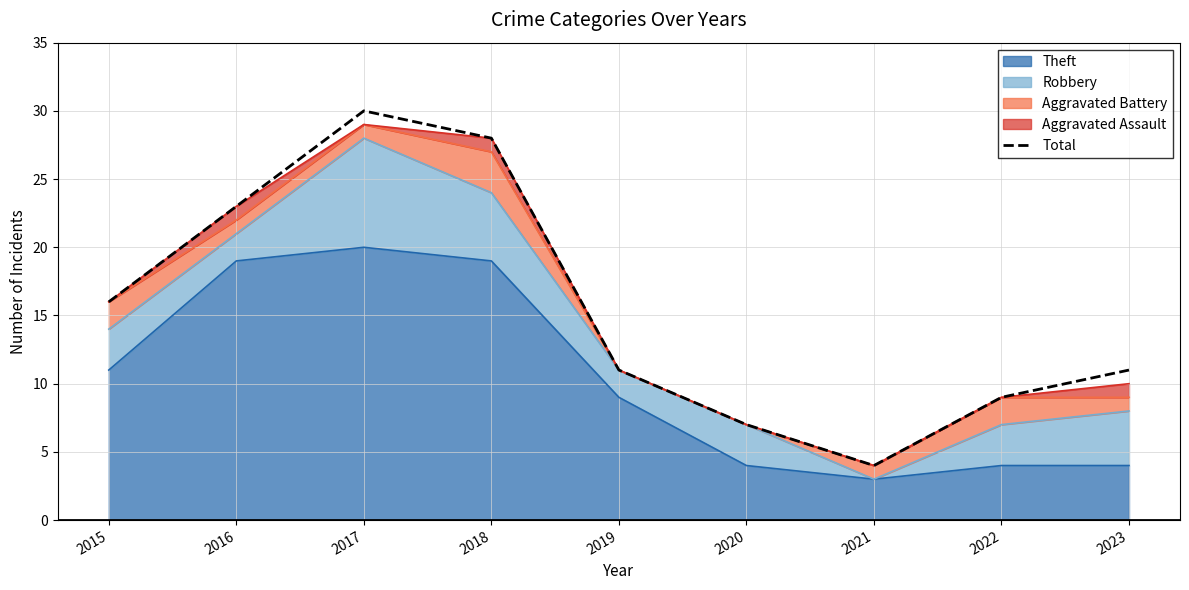

How many values are below 11?

3